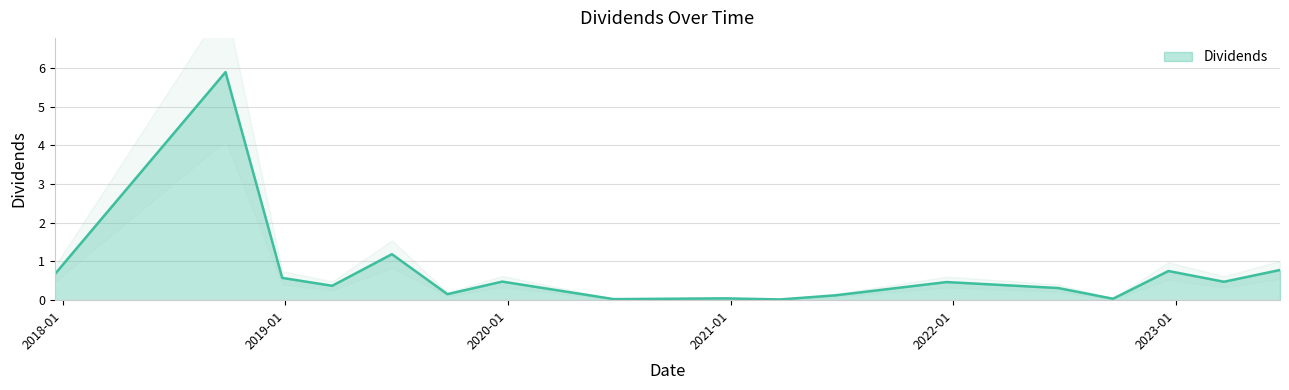

Rank the categories by value from lowest to highest.

2021-03-23, 2020-06-23, 2022-09-20, 2020-12-22, 2021-06-22, 2019-09-24, 2022-06-22, 2019-03-19, 2021-12-21, 2023-03-21, 2019-12-23, 2018-12-27, 2017-12-19, 2022-12-20, 2023-06-21, 2019-06-25, 2018-09-25